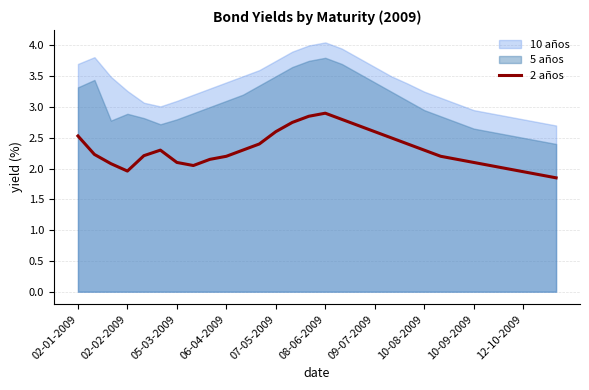

The value of 2 años at 10-09-2009 is 2.1. True or false?

True